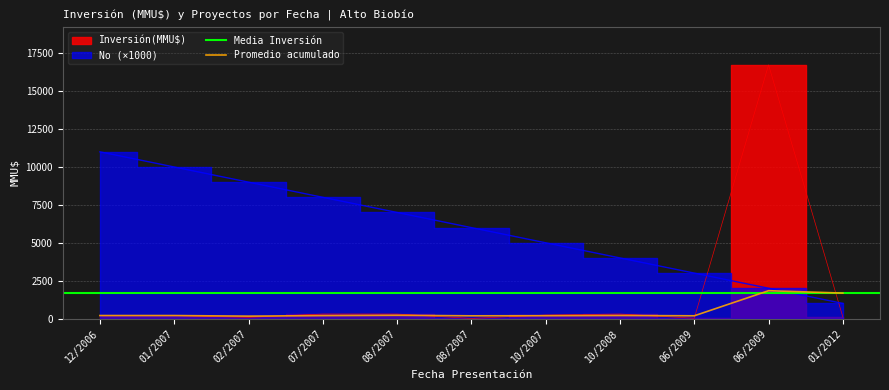

What is the sum of all values?

66000